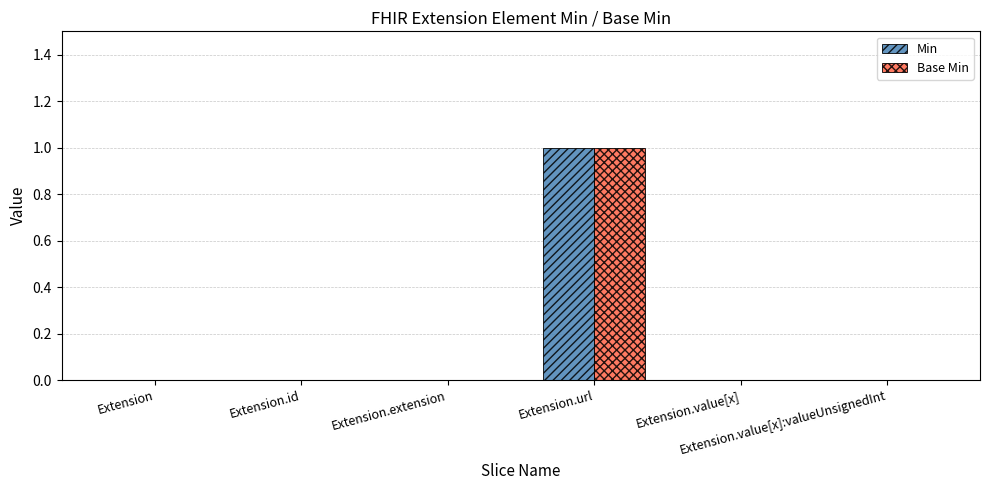

How many groups of bars are there?

6